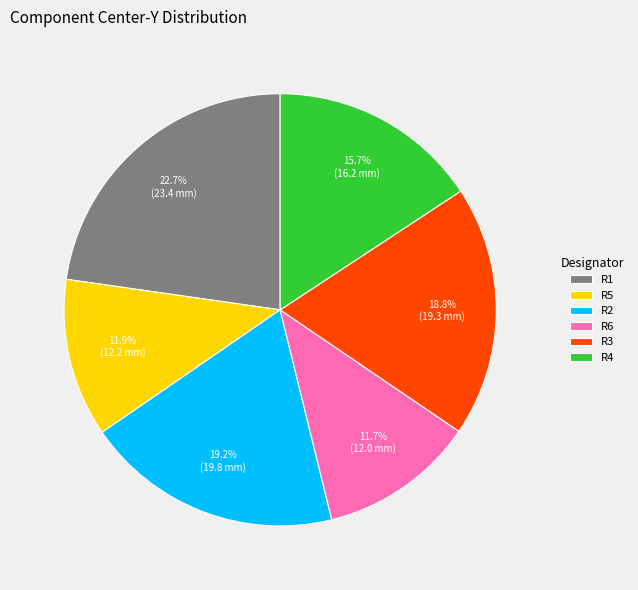

Approximately how many times larger is the value at R5 compared to R6?

1.0